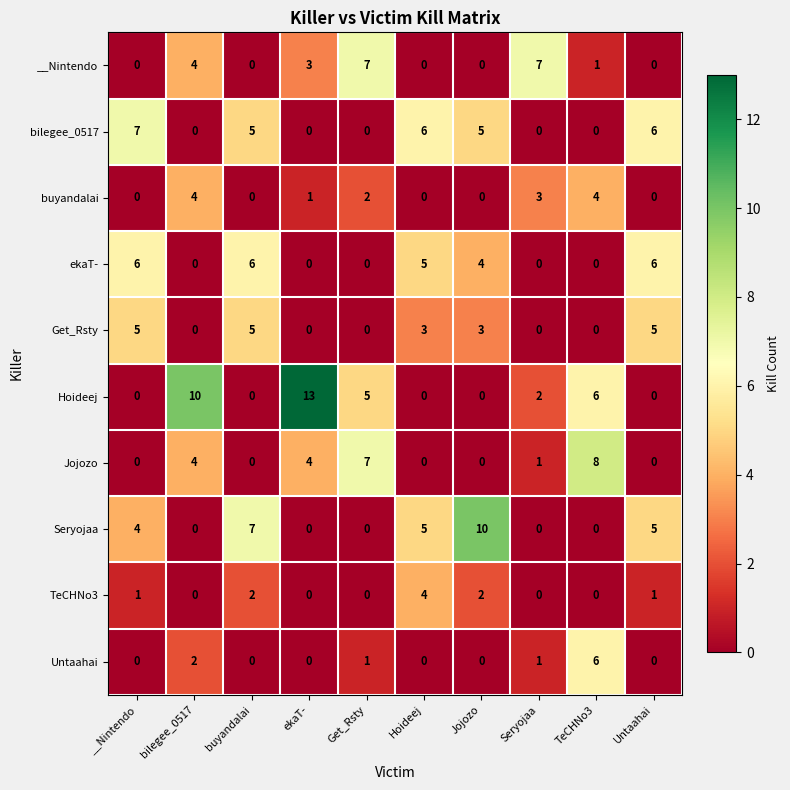

At how many categories does at least one series exceed 2?

10